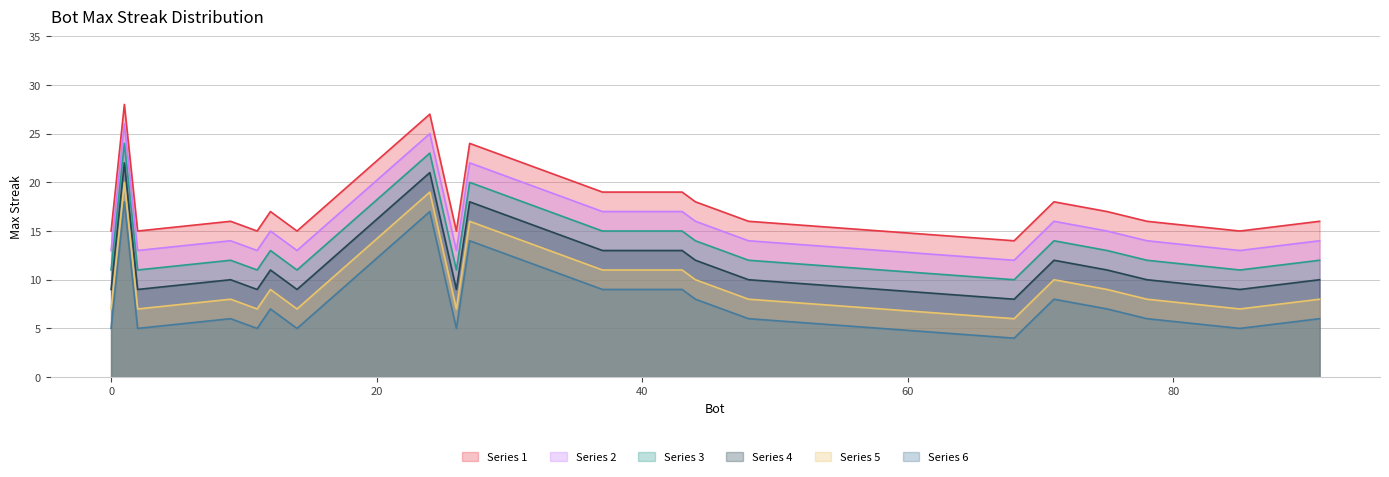

True or false: Series 2 and Series 3 intersect in this chart.

False